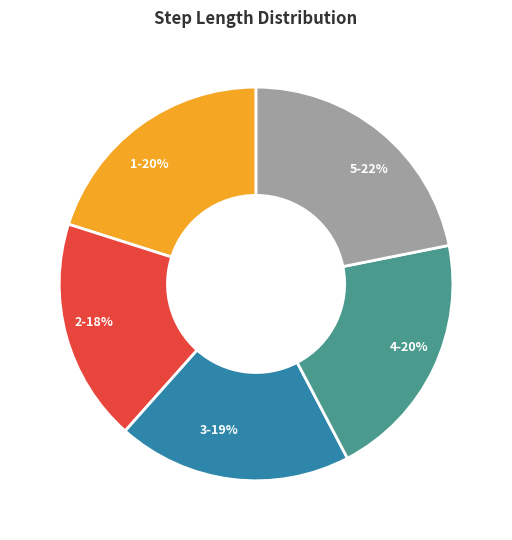

Which category has the smallest portion of the pie?

2